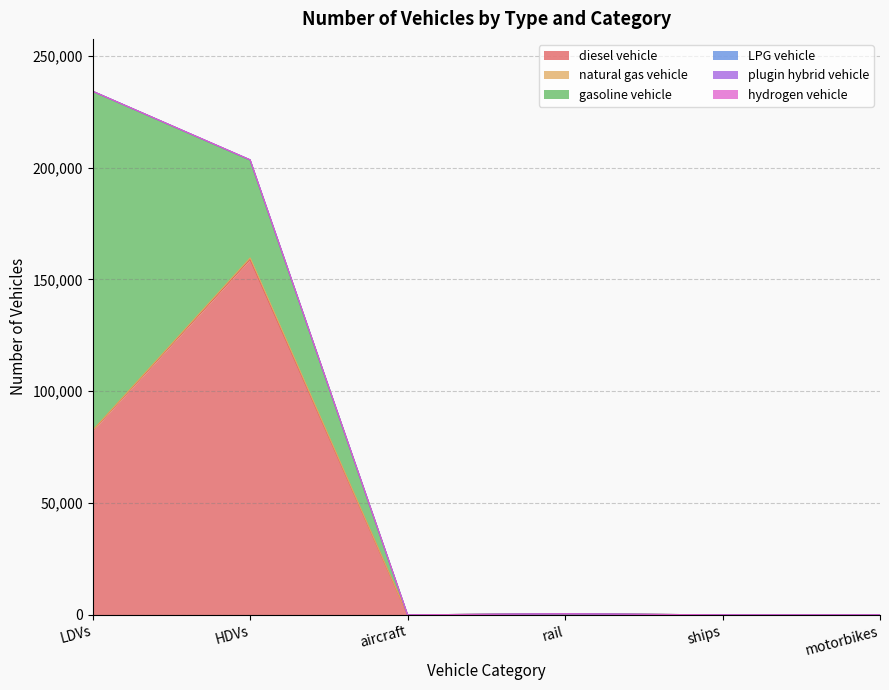

Does the chart have visible grid lines?

Yes